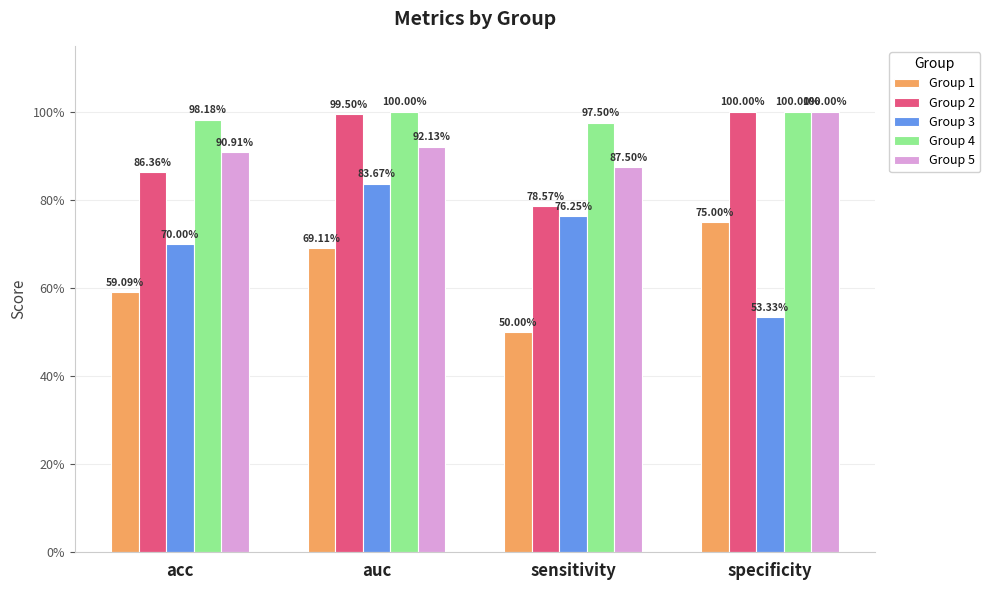

What is the smallest value displayed?

0.5